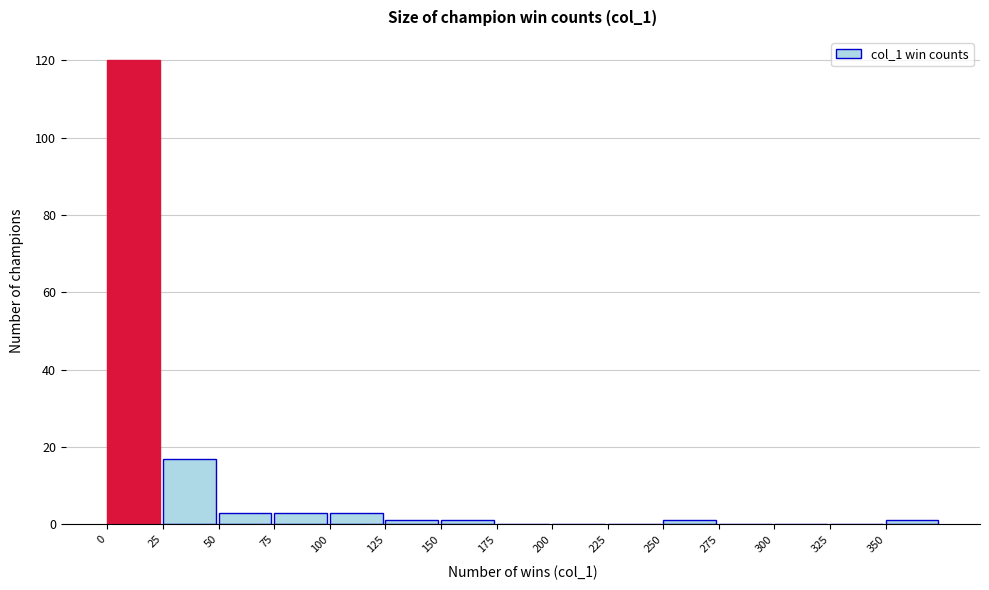

Reading left to right, list every bar in this chart as the range it spans on the x-axis followed by its height. The values are not printed on the chart, so give them approximately, as read against the axis.

0 to 25: 120
25 to 50: 18
50 to 75: 4
75 to 100: 4
100 to 125: 4
125 to 150: under 2
150 to 175: under 2
175 to 200: 0
200 to 225: 0
225 to 250: 0
250 to 275: under 2
275 to 300: 0
300 to 325: 0
325 to 350: 0
350 to 375: under 2